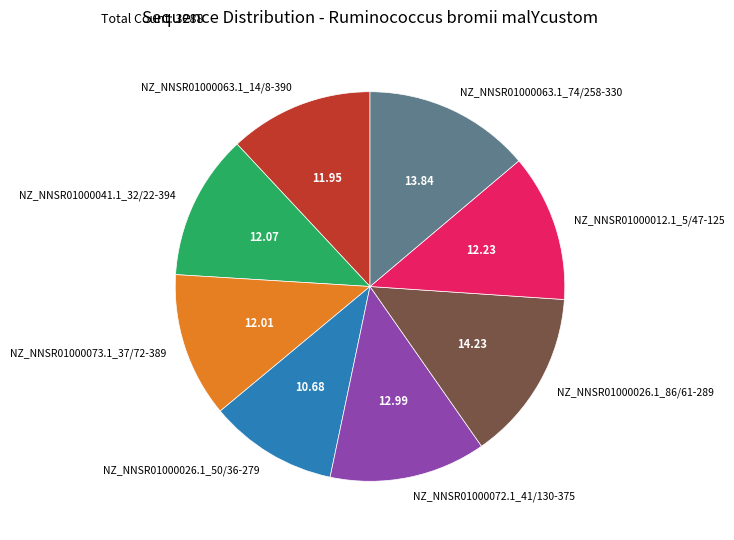

Does NZ_NNSR01000073.1_37/72-389 account for over 50% of the chart?

No